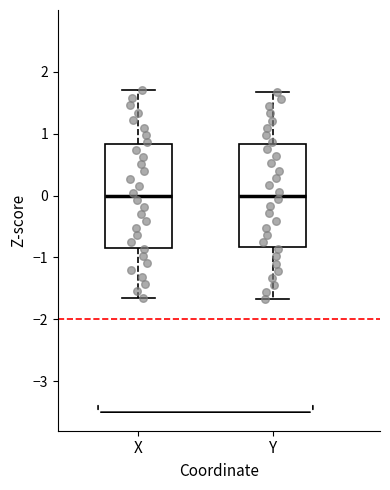

Reading left to right, transcribe this box plot: for each box, give where its median line is, the range the box spans, and where its two whiskers end, as read against the y-axis. The values are not printed on the chart, so give them approximately, as read against the axis.

X: median 0.0, box -0.8 to 0.8, whiskers -1.7 to 1.7
Y: median 0.0, box -0.8 to 0.8, whiskers -1.7 to 1.7